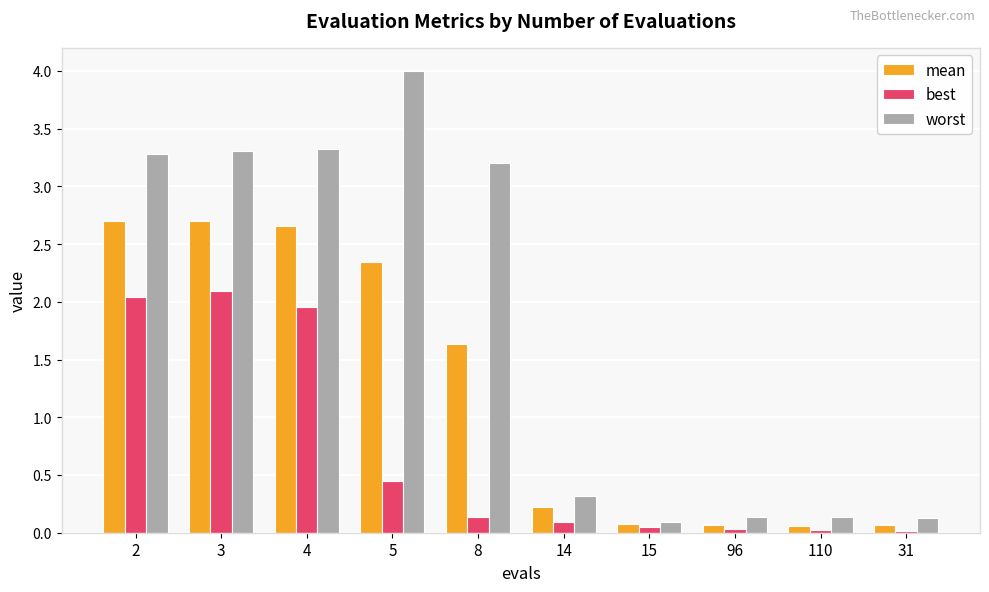

Which series has the widest spread of values?

worst